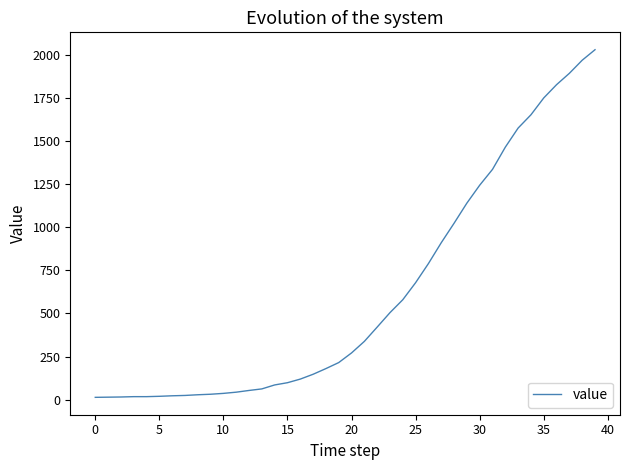

What is the average value?

616